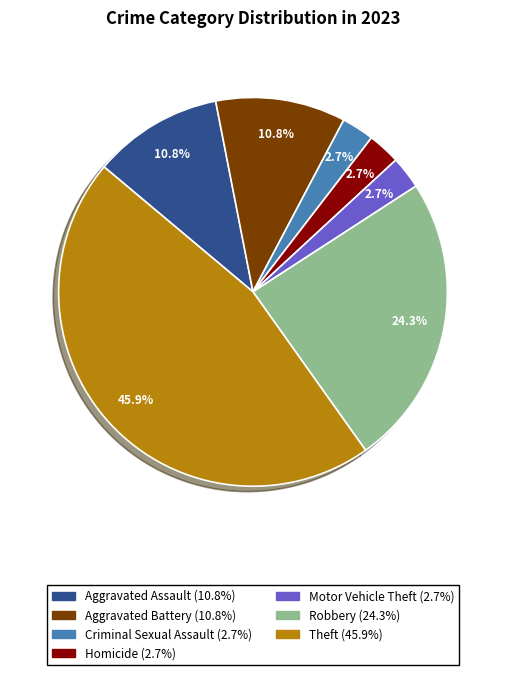

To the nearest percent, what percentage of the pie is Motor Vehicle Theft?

3%